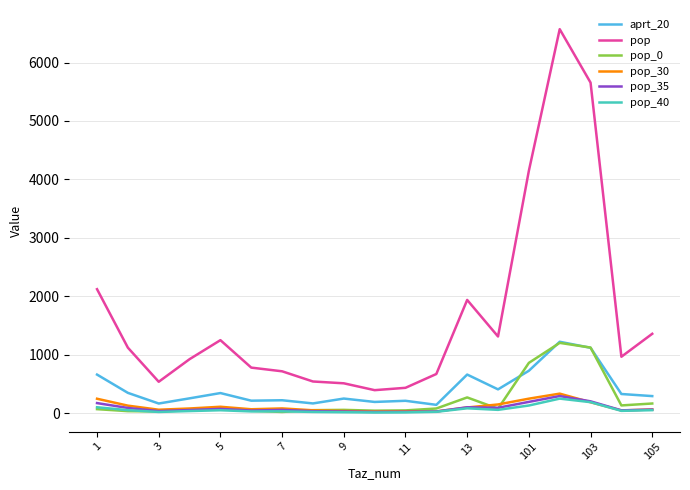

What is the average value of the pop_0 series?

236.5